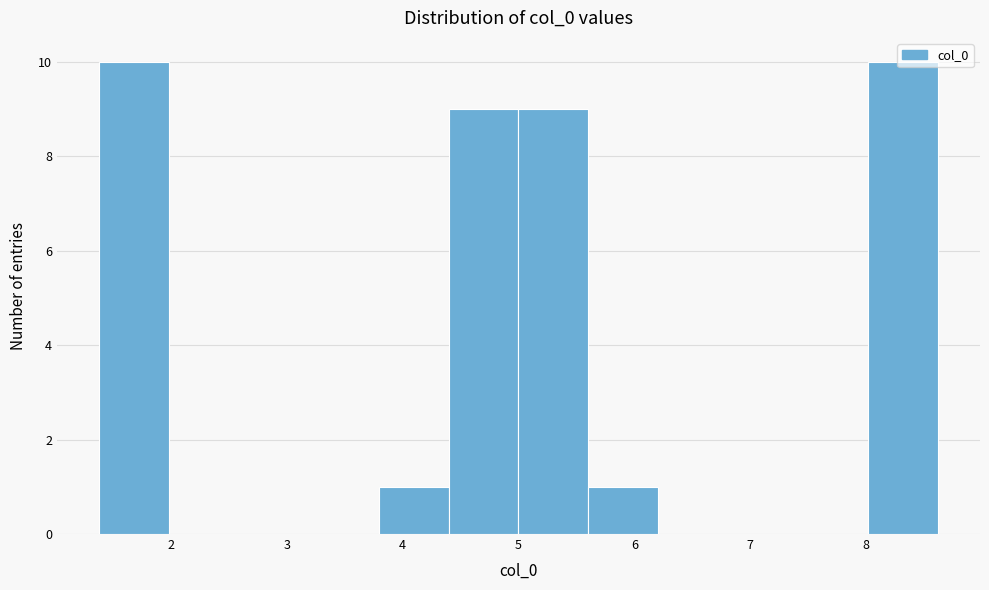

Reading left to right, transcribe this chart: for each bar, give the range it covers on the x-axis and its height. Neither the bar edges nor the heights are printed on the chart, so give them approximately, as read against the axes.

1.4 to 2.0: 10
2.0 to 2.6: 0
2.6 to 3.2: 0
3.2 to 3.8: 0
3.8 to 4.4: 1
4.4 to 5.0: 9
5.0 to 5.6: 9
5.6 to 6.2: 1
6.2 to 6.8: 0
6.8 to 7.4: 0
7.4 to 8.0: 0
8.0 to 8.6: 10